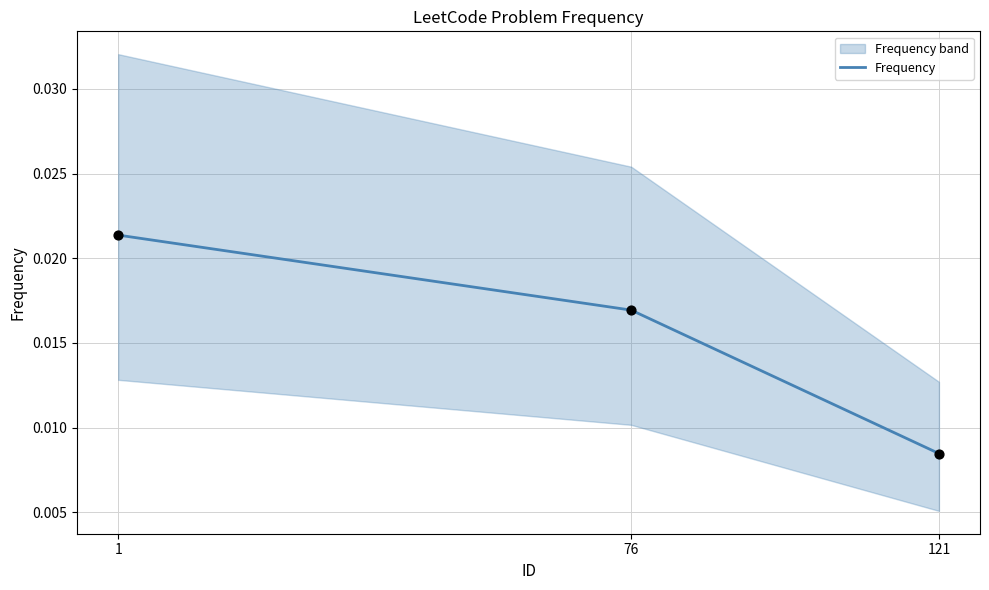

Between 121 and 1, which is larger?

1